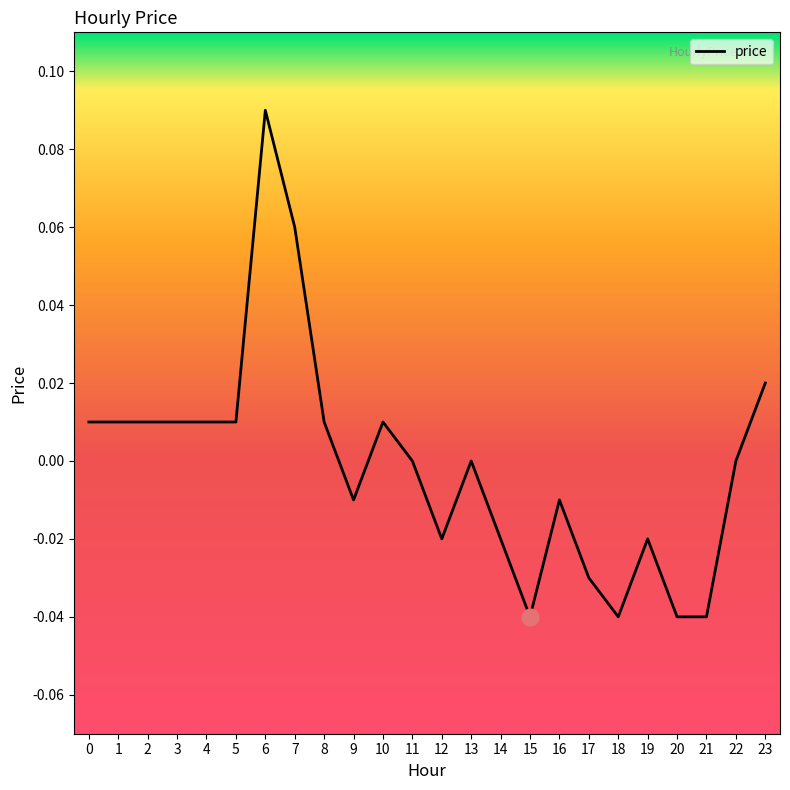

The chart shows a value of -0.0 at 17. True or false?

True